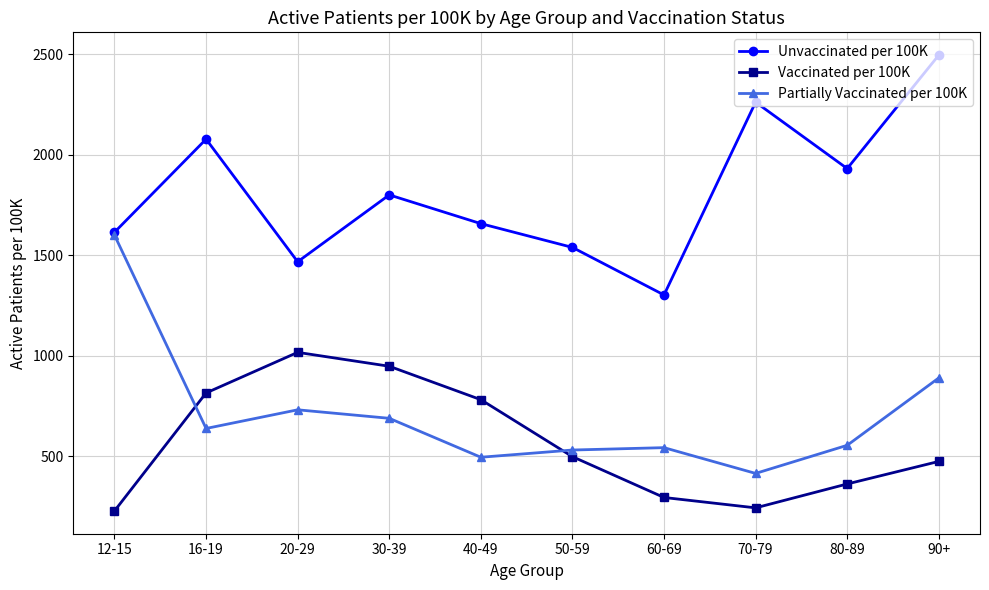

What is the maximum value shown in the chart?

2494.8